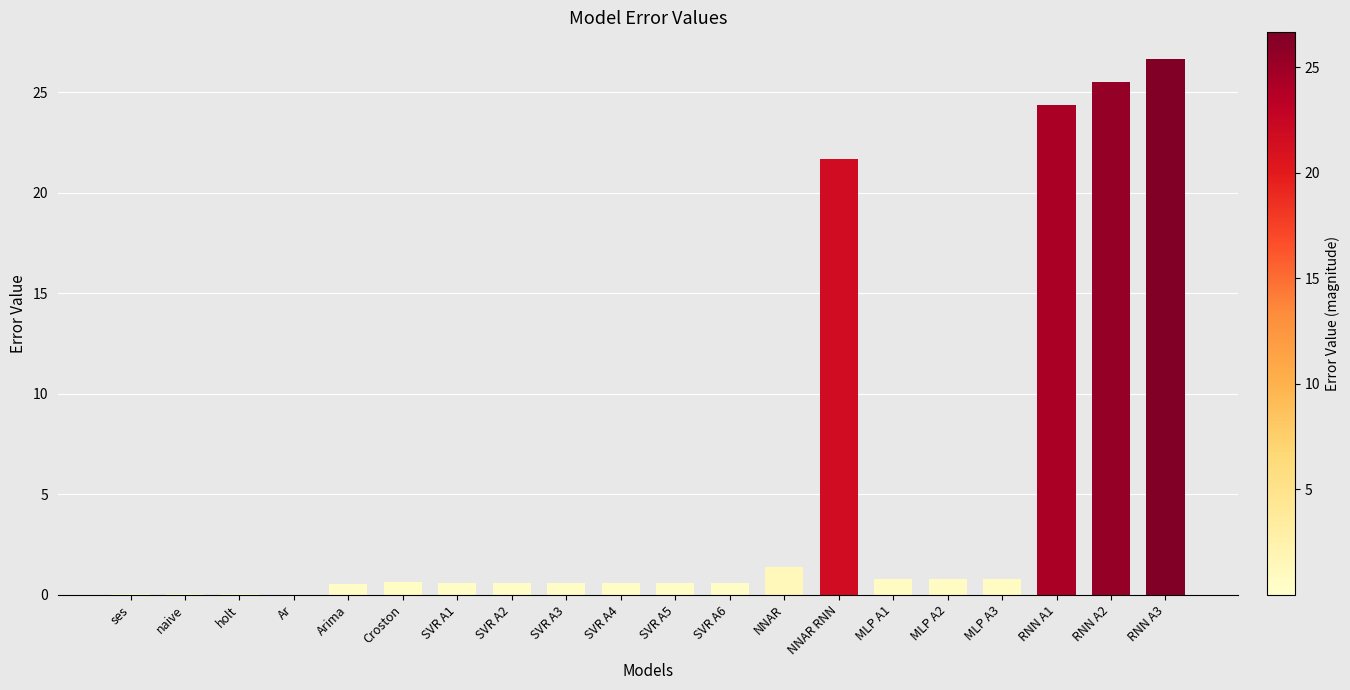

What value does the data have at Arima?

0.5